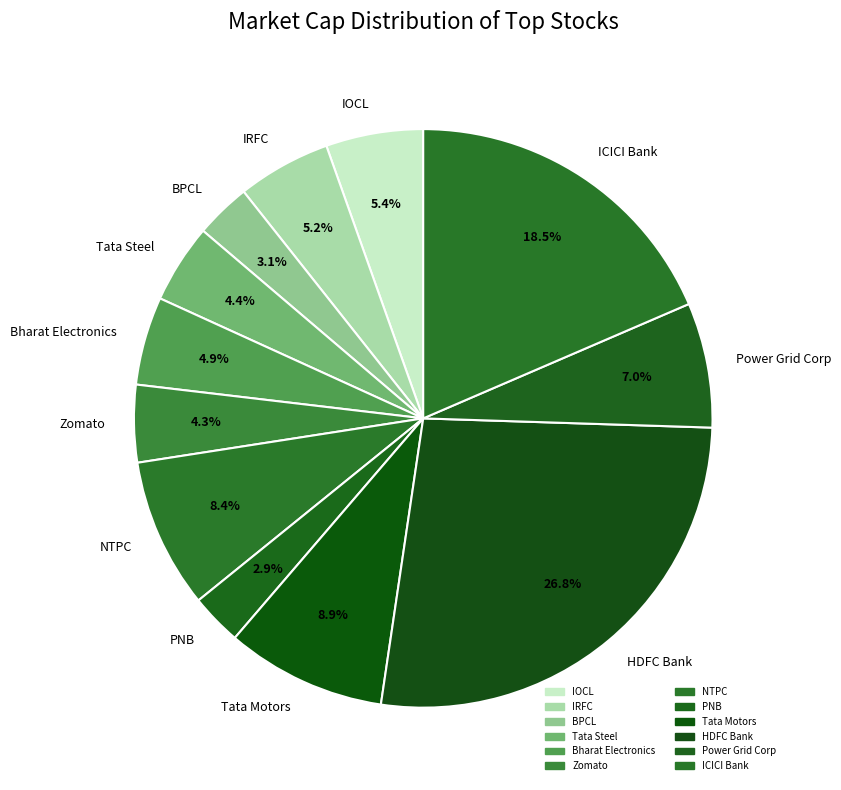

How many segments does this pie chart have?

12